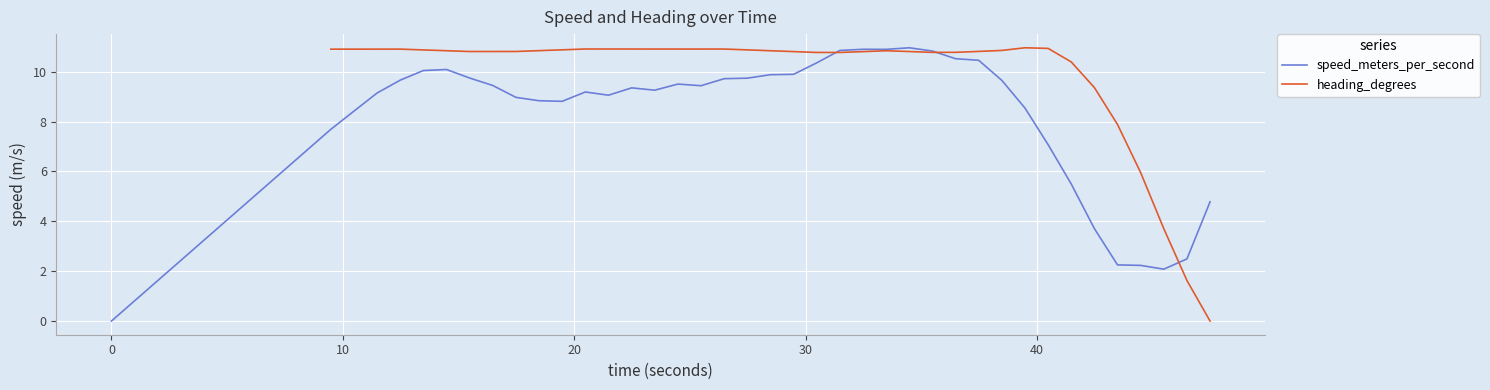

At how many categories does at least one series exceed 4?

37